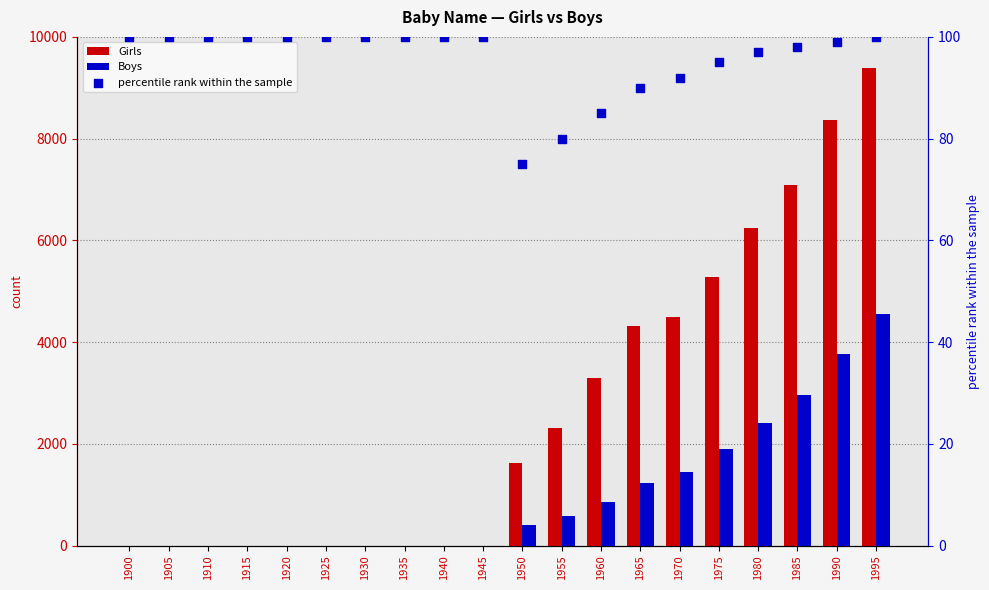

What is the total value across all series at 1950?

2104